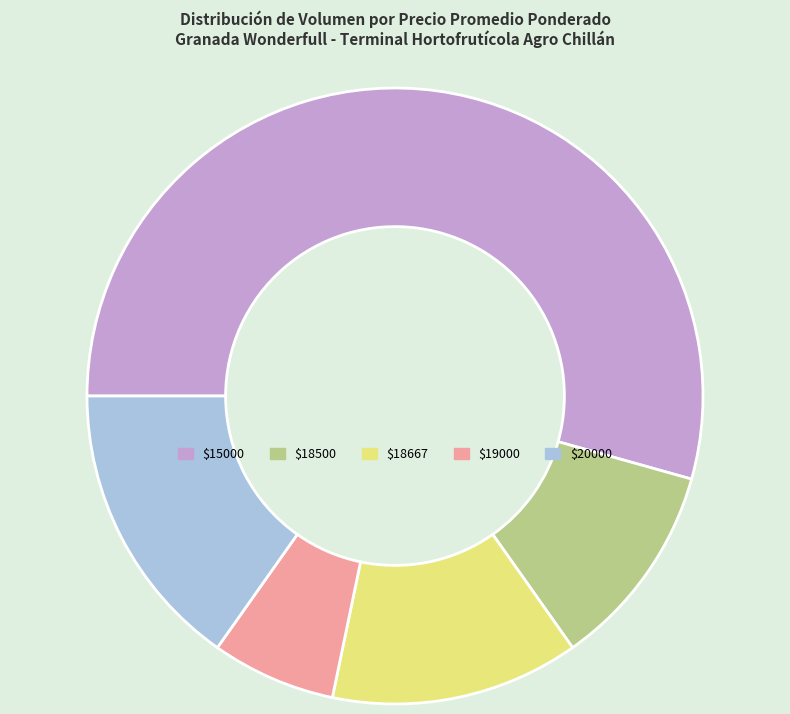

Does any single category account for the majority?

Yes